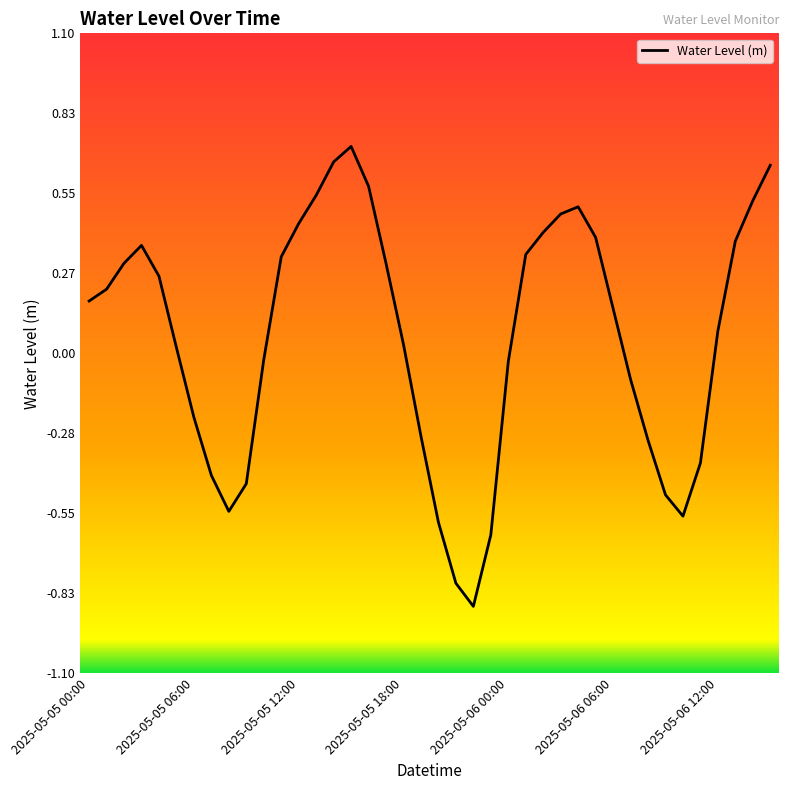

What is the difference between the maximum and minimum values?

1.6